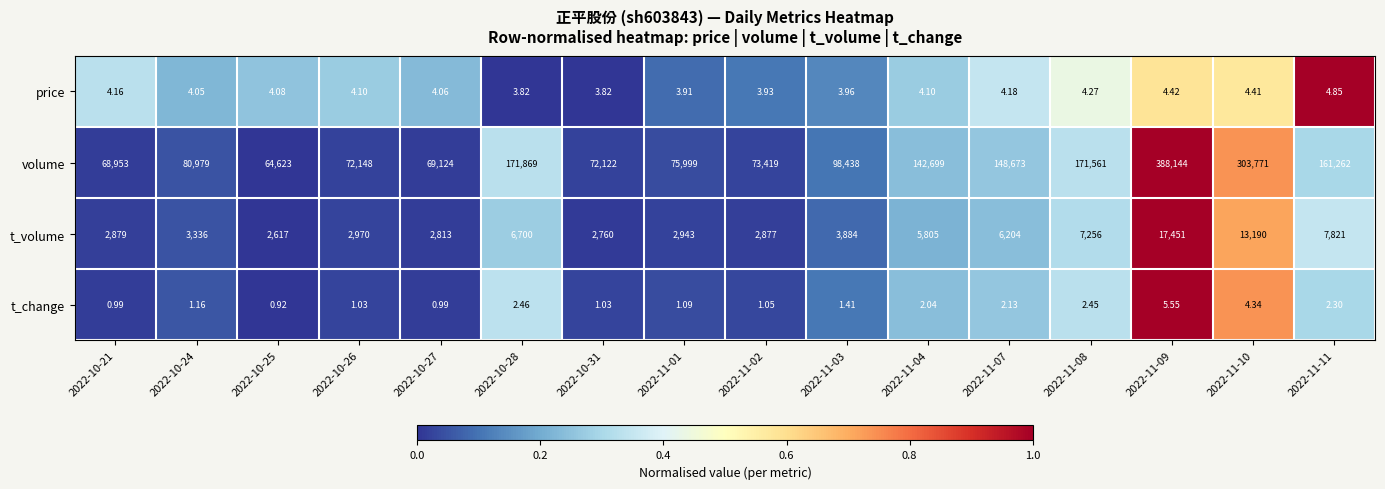

Between 2022-11-03 and 2022-11-08, which series saw the biggest shift?

volume